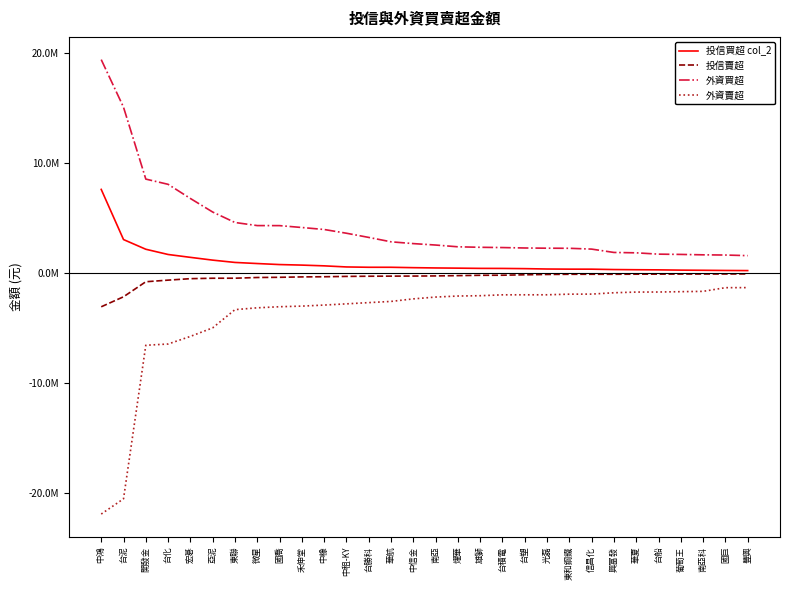

Rank the series by their average value, from lowest to highest.

外資賣超, 投信賣超, 投信買超 col_2, 外資買超